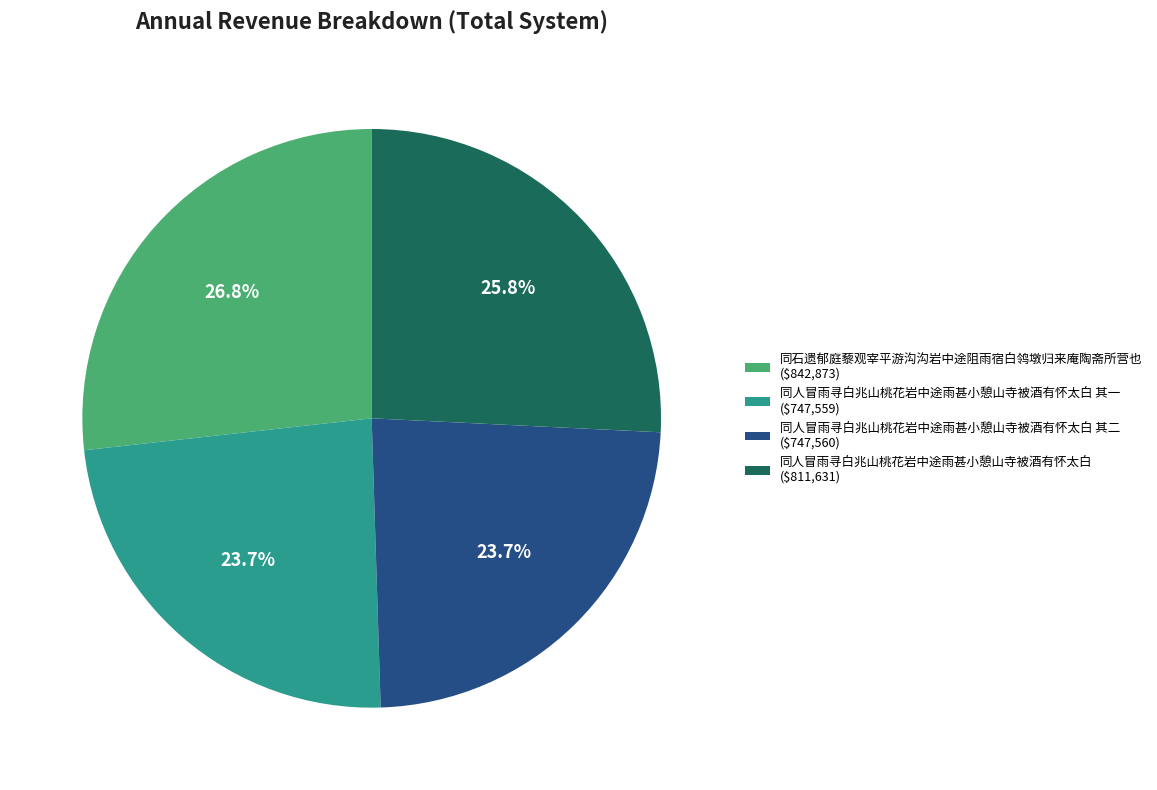

What portion of the pie excludes 同人冒雨寻白兆山桃花岩中途雨甚小憩山寺被酒有怀太白 其二 ($747,560)?

76.3%